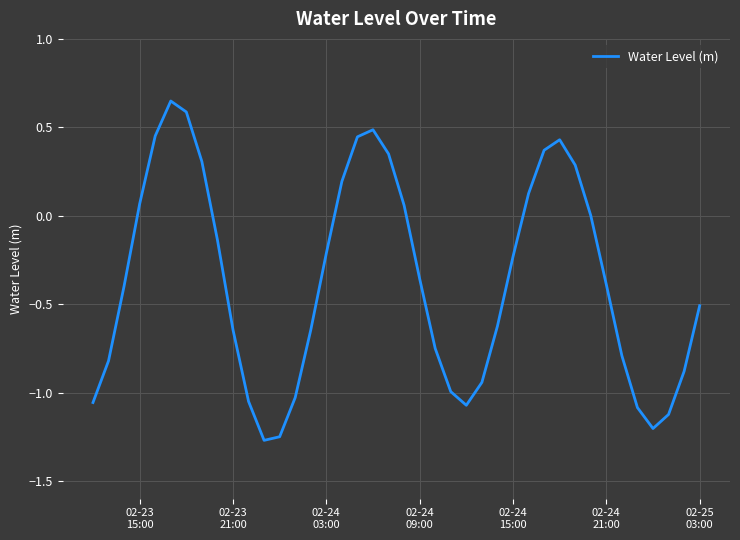

What is the greatest value displayed?

0.6